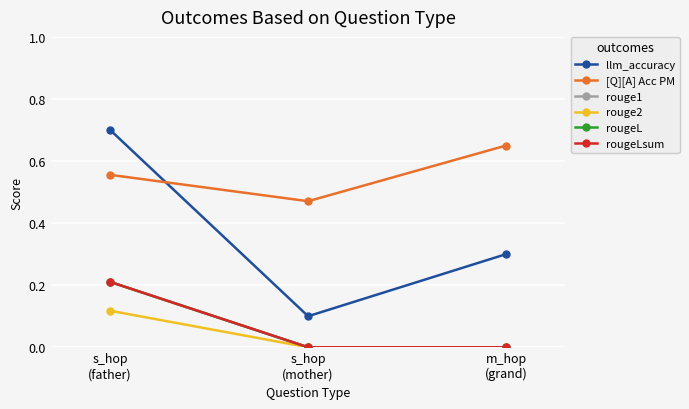

List the labels in order of rouge2 value, largest first.

s_hop
(father), s_hop
(mother), m_hop
(grand)